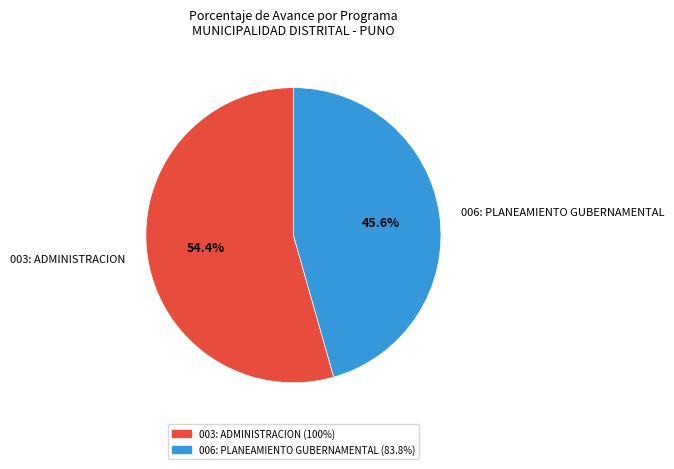

What is the ratio of the value at 003: ADMINISTRACION to the value at 006: PLANEAMIENTO GUBERNAMENTAL?

1.2